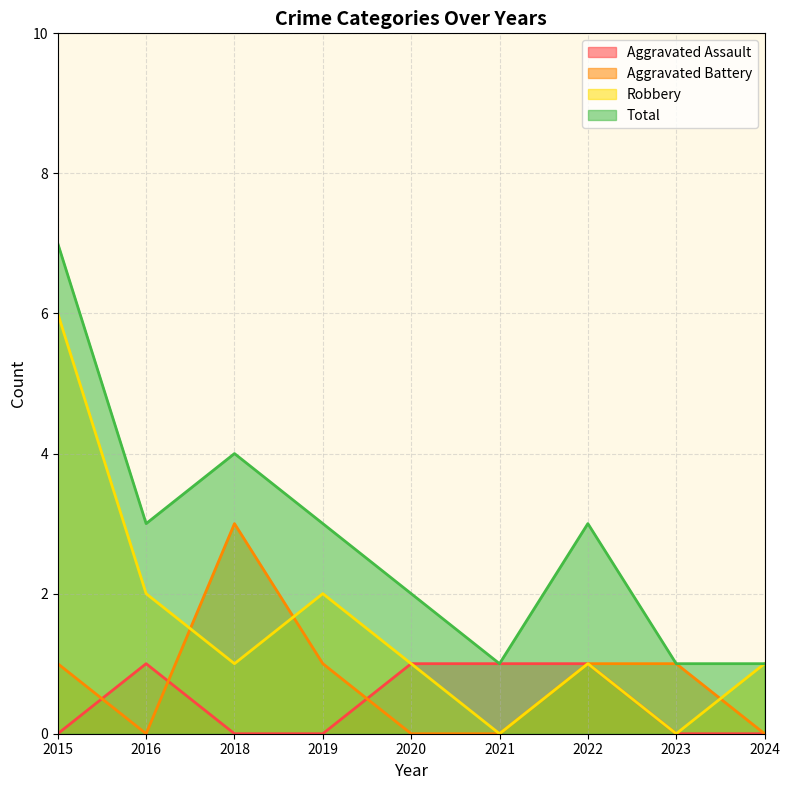

How many lines are shown in the chart?

4